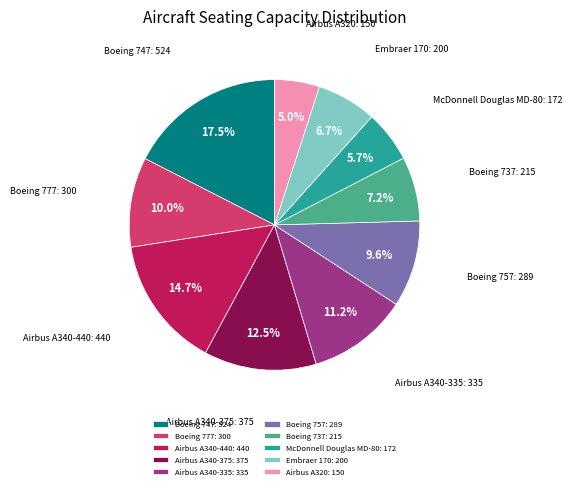

Combined, what portion of the pie is Airbus A340-375 and Boeing 747?

30.0%